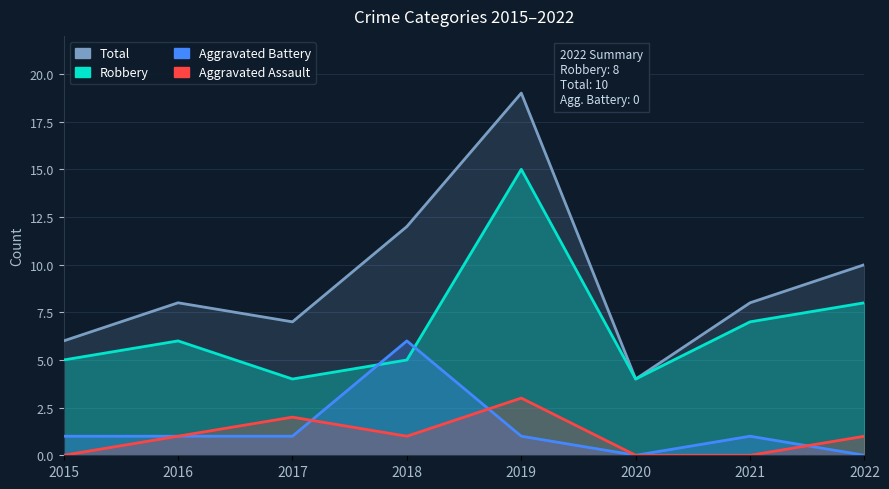

What is the difference between the second highest and second lowest values in the Total series?

6